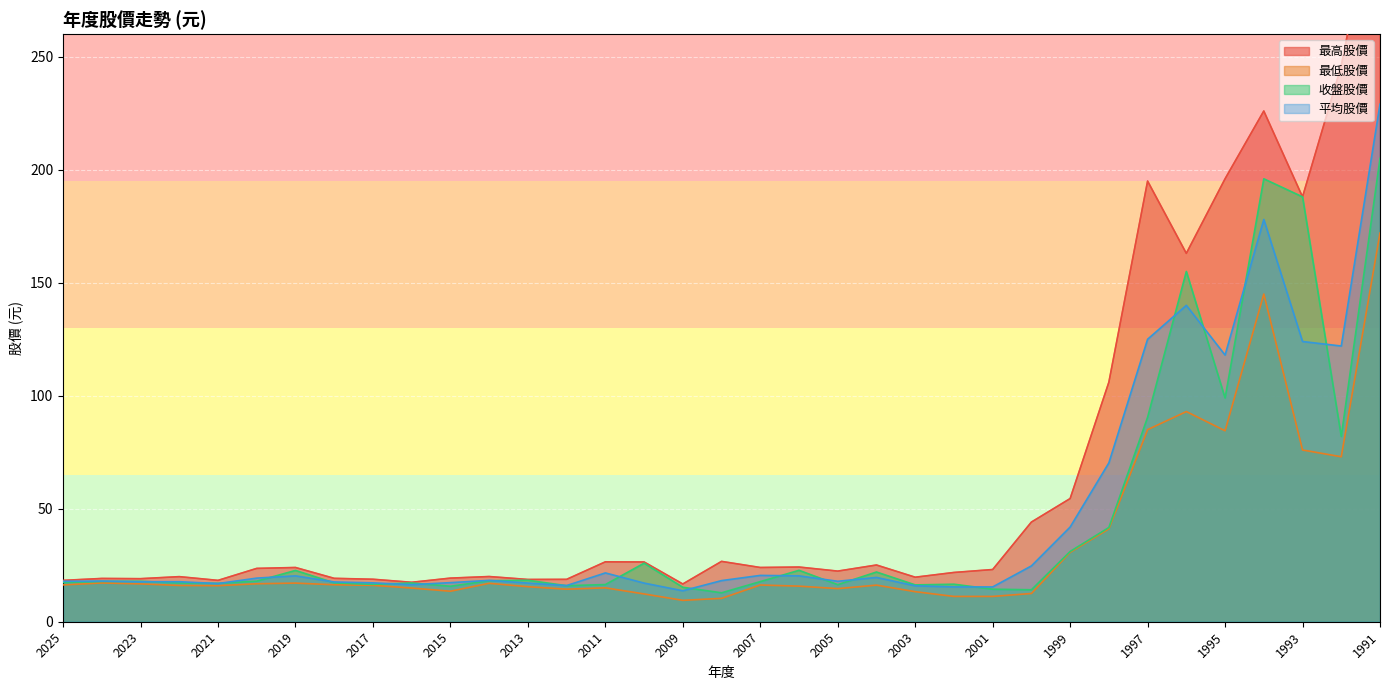

Which series has the largest range (max minus min)?

最高股價